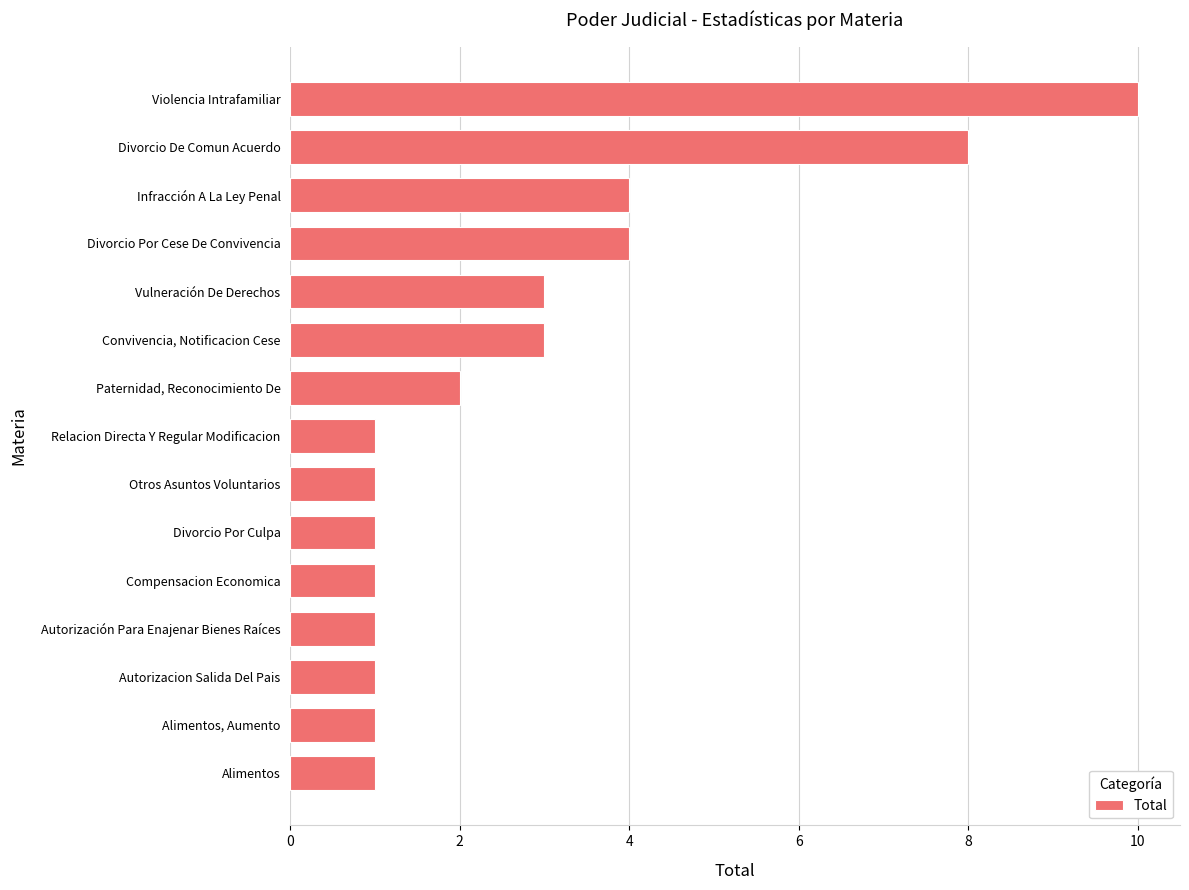

The chart shows a value of 2 at Relacion Directa Y Regular Modificacion. True or false?

False